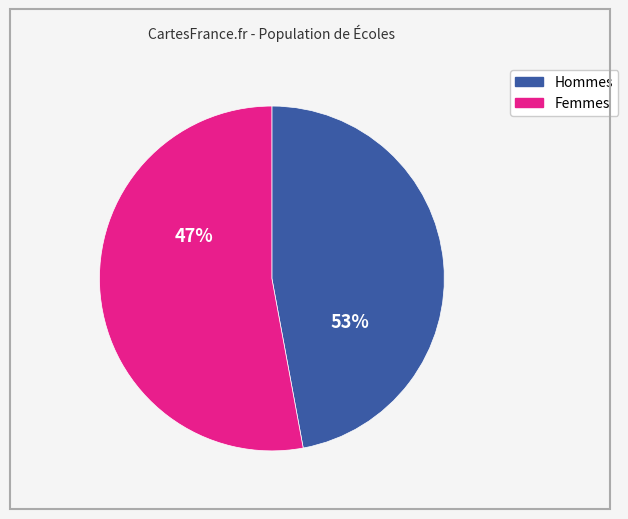

Is it true that Alajuela is 9% of the pie?

False